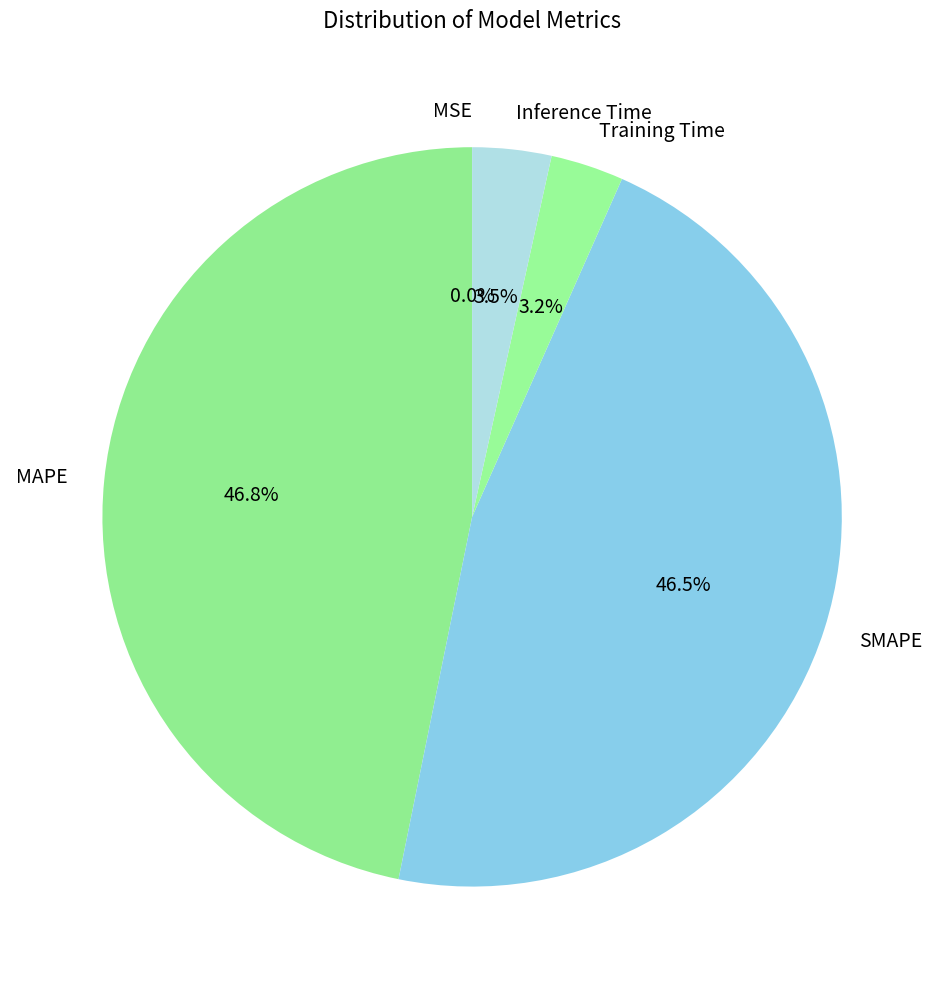

Which has a higher value, SMAPE or Training Time?

SMAPE